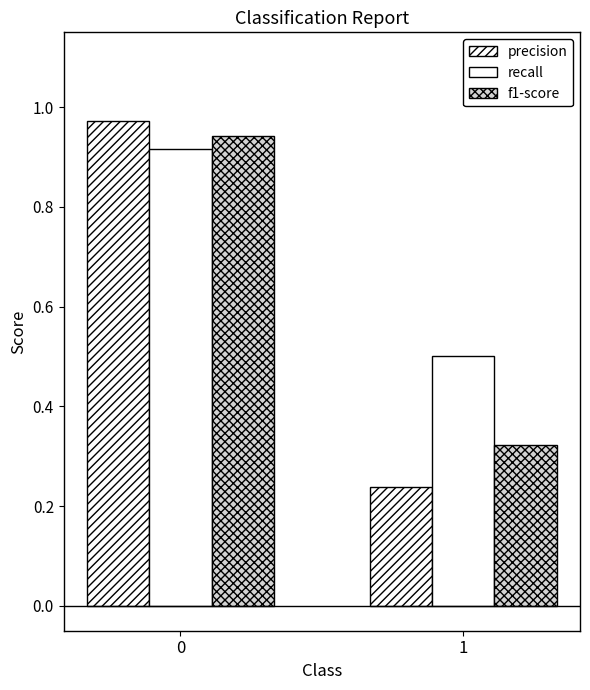

Does the chart contain any negative values?

No